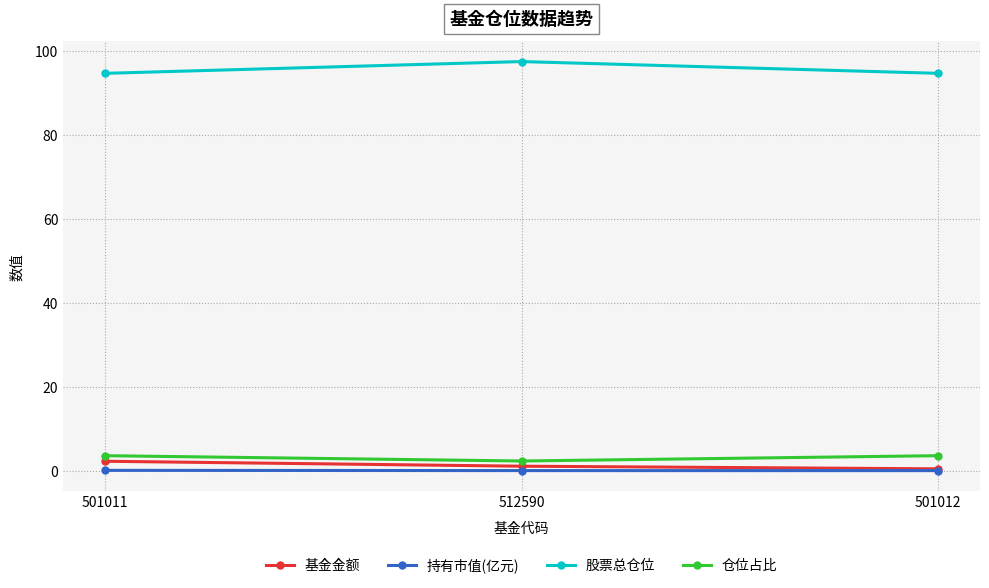

What is the value of the 仓位占比 point at the 1st from the left?

3.6